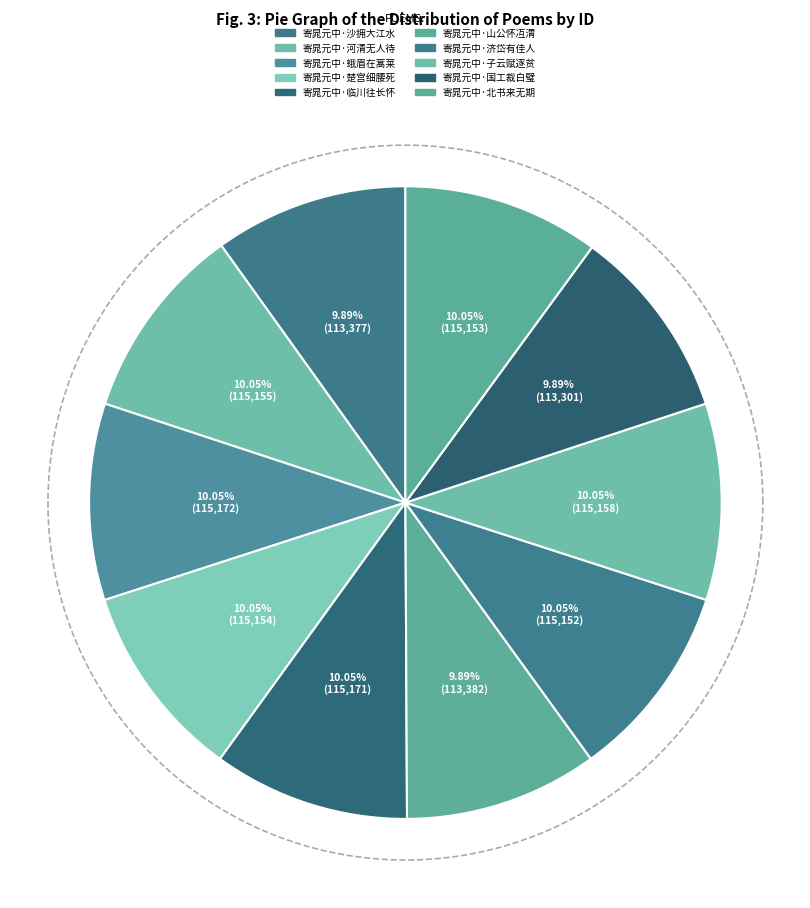

How many segments does this pie chart have?

10